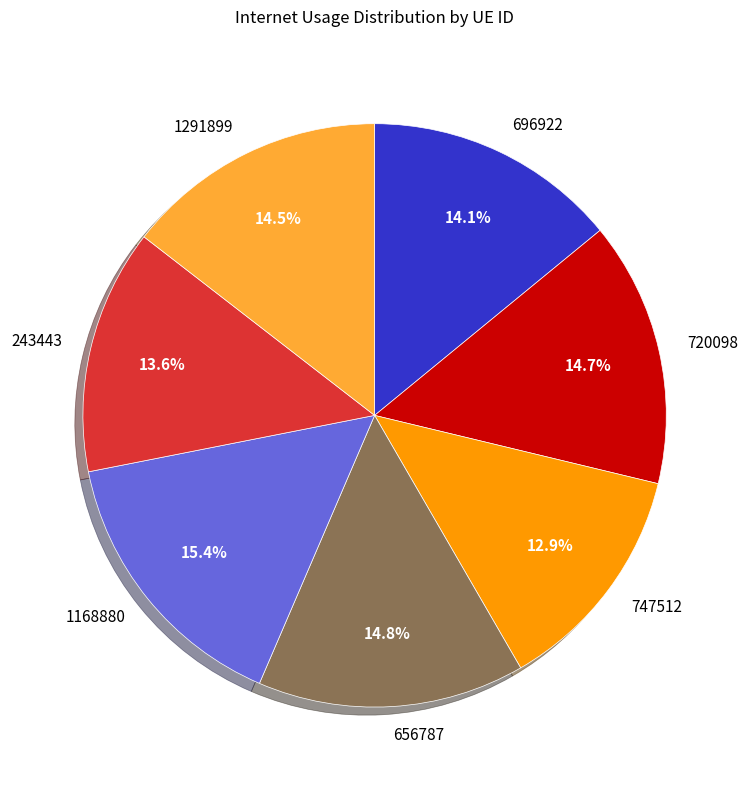

To the nearest percent, what is the combined percentage of 1168880 and 696922?

30%